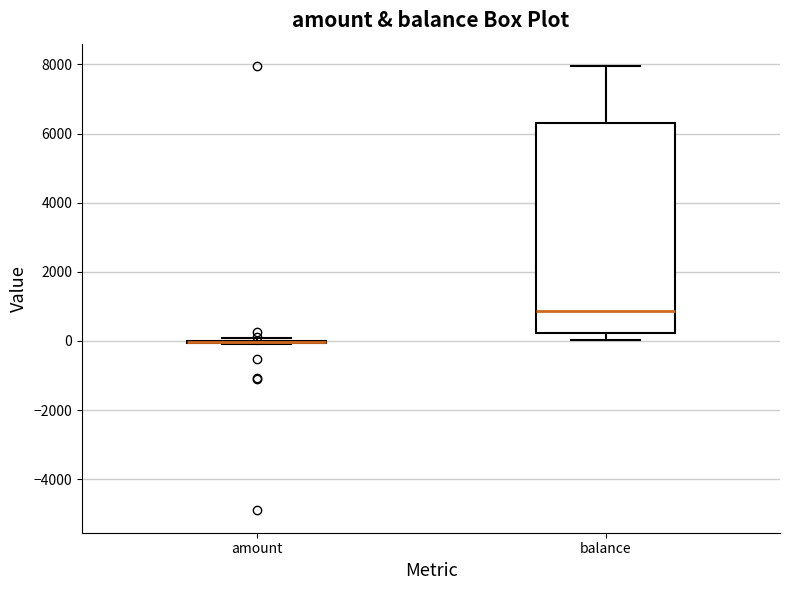

Reading left to right, transcribe this box plot: for each box, give where its median line is, the range the box spans, and where its two whiskers end, as read against the y-axis. The values are not printed on the chart, so give them approximately, as read against the axis.

amount: box collapsed to a line at 0, whiskers 0 to 0
balance: median 800, box 200 to 6400, whiskers 0 to 8000